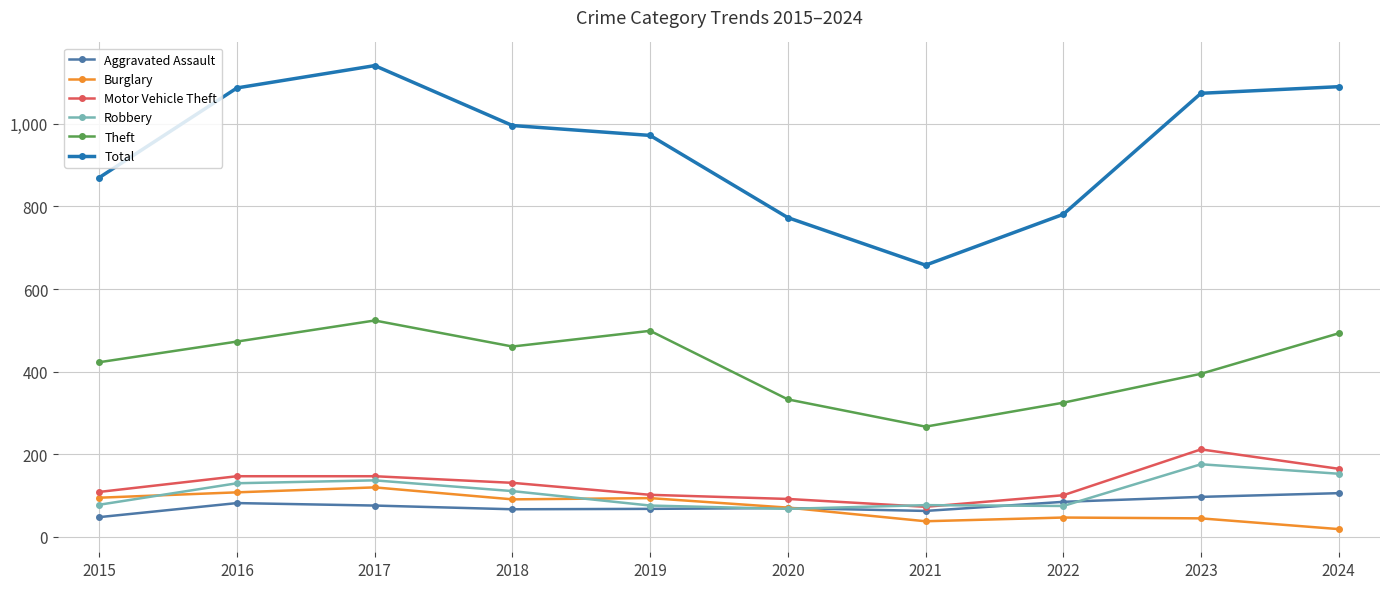

How many data points does each series have?

10